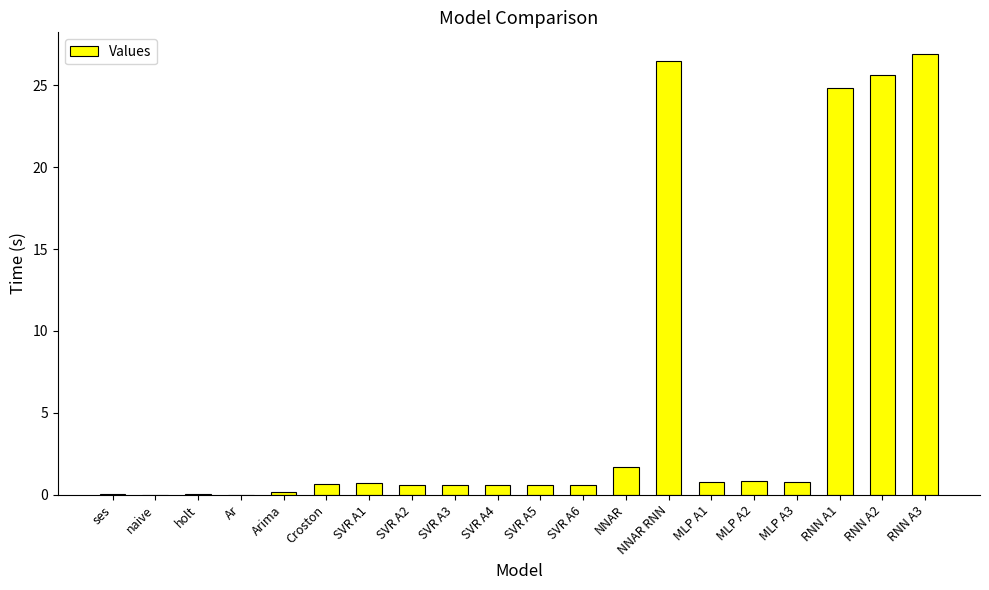

What is the sum of all values?

112.3